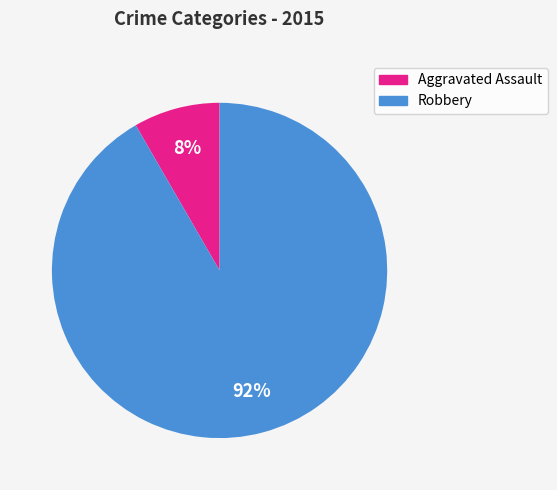

Which slice is the smallest?

Aggravated Assault